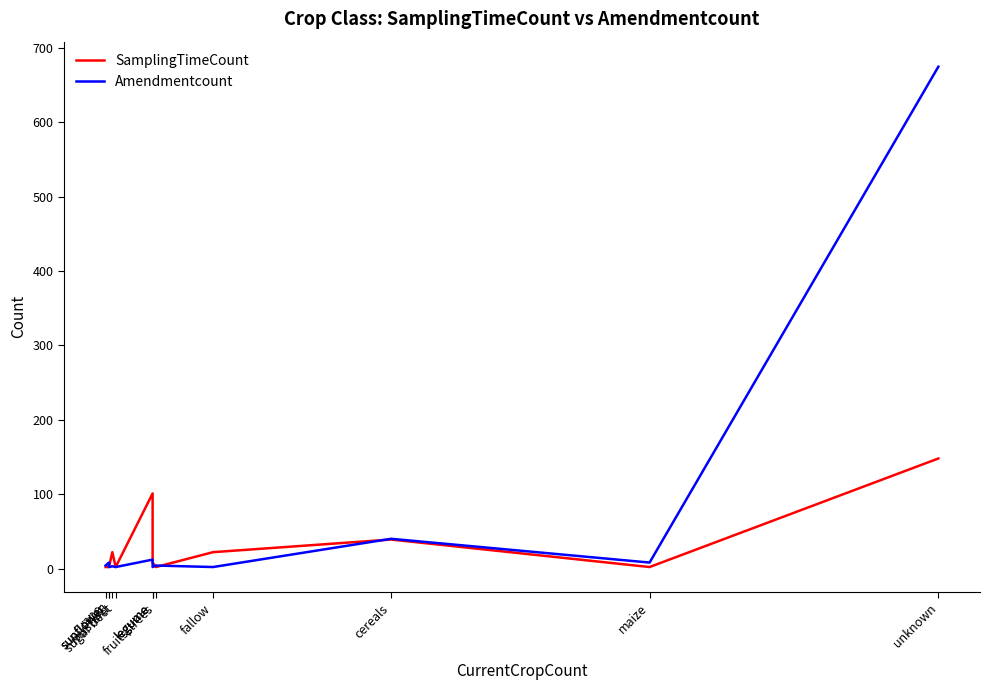

Rank the series by their maximum value, from lowest to highest.

SamplingTimeCount, Amendmentcount